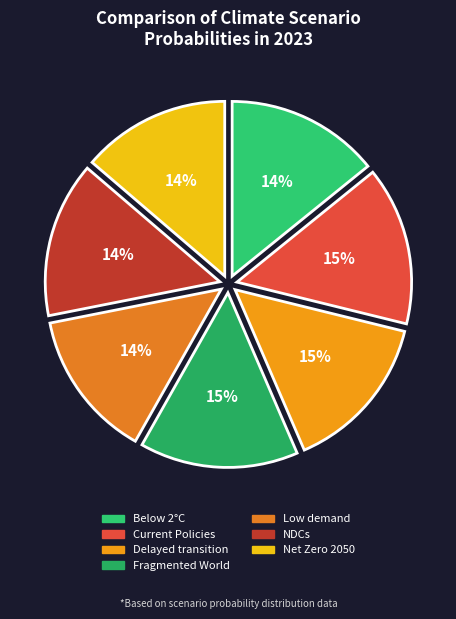

Combined, what portion of the pie is Net Zero 2050 and Below 2°C?

27.9%